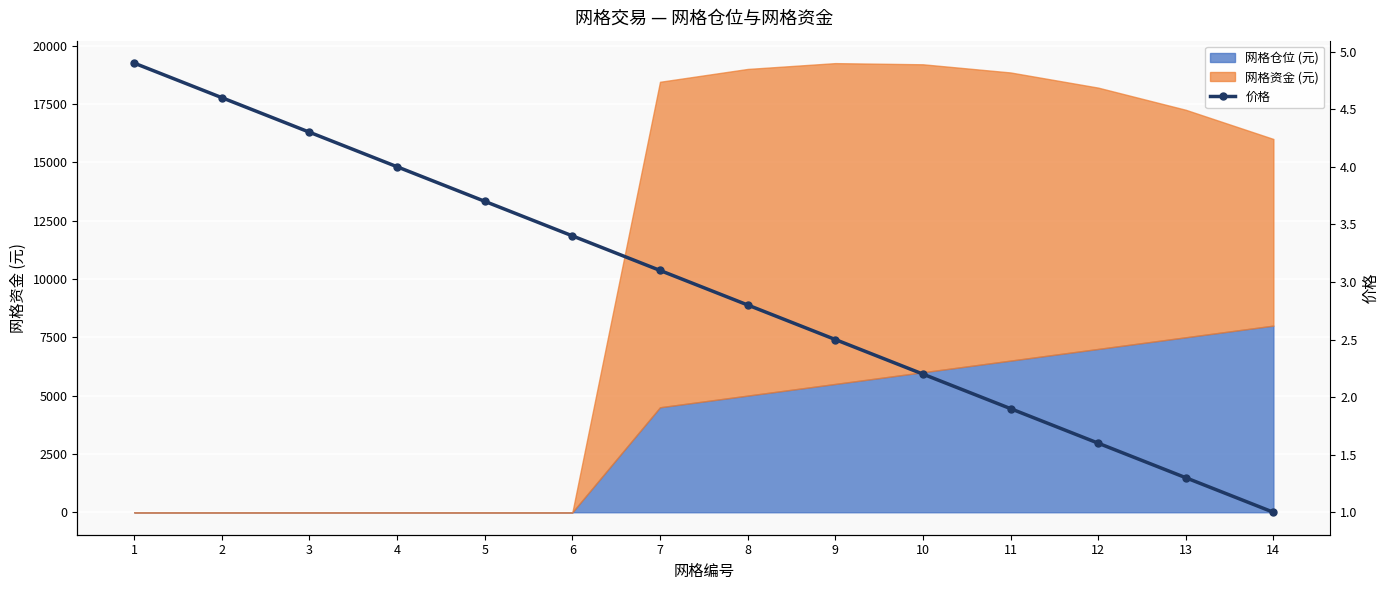

Reading left to right, list all the values displayed in this chart.

4.9	4.6	4.3	4.0	3.7	3.4	3.1	2.8	2.5	2.2	1.9	1.6	1.3	1.0